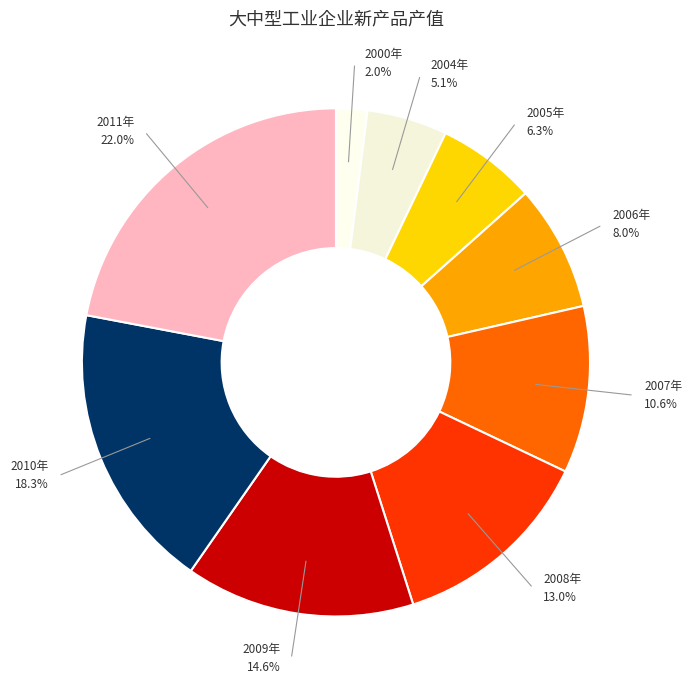

Count the number of slices in the pie.

9